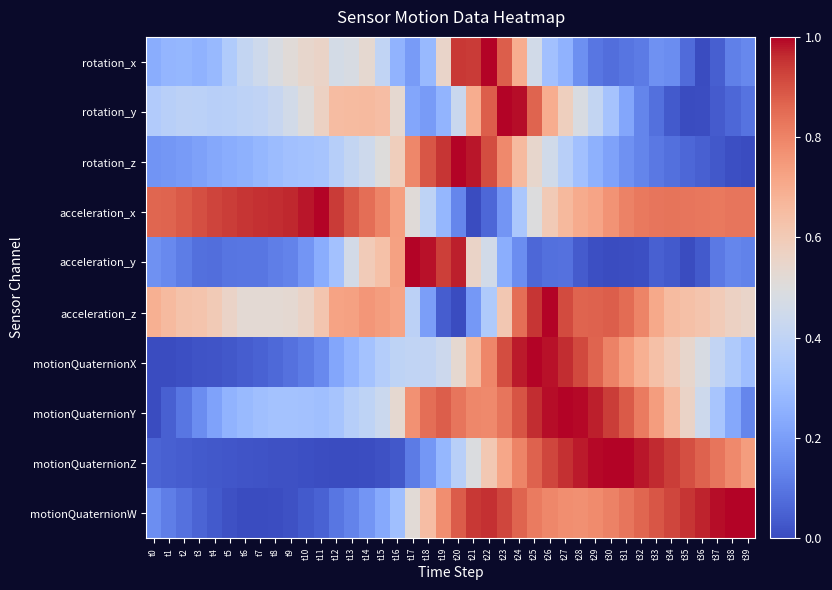

Reading right to left, extract all data points from this chart.

rotation_x: t39=0.1	t38=0.1	t37=0.0	t36=0.0	t35=0.1	t34=0.2	t33=0.2	t32=0.1	t31=0.1	t30=0.1	t29=0.1	t28=0.2	t27=0.3	t26=0.3	t25=0.5	t24=0.7	t23=0.9	t22=1.0	t21=0.9	t20=0.9	t19=0.6	t18=0.3	t17=0.2	t16=0.3	t15=0.4	t14=0.5	t13=0.5	t12=0.5	t11=0.6	t10=0.5	t9=0.5	t8=0.5	t7=0.4	t6=0.4	t5=0.4	t4=0.3	t3=0.3	t2=0.3	t1=0.3	t0=0.2
rotation_y: t39=0.1	t38=0.1	t37=0.0	t36=0.0	t35=0.0	t34=0.0	t33=0.1	t32=0.1	t31=0.2	t30=0.3	t29=0.4	t28=0.5	t27=0.6	t26=0.7	t25=0.9	t24=1.0	t23=1.0	t22=0.9	t21=0.7	t20=0.4	t19=0.3	t18=0.2	t17=0.2	t16=0.5	t15=0.6	t14=0.7	t13=0.7	t12=0.6	t11=0.6	t10=0.5	t9=0.5	t8=0.4	t7=0.4	t6=0.4	t5=0.4	t4=0.4	t3=0.4	t2=0.4	t1=0.4	t0=0.4
rotation_z: t39=0.0	t38=0.0	t37=0.0	t36=0.0	t35=0.1	t34=0.1	t33=0.1	t32=0.1	t31=0.2	t30=0.2	t29=0.3	t28=0.3	t27=0.4	t26=0.5	t25=0.5	t24=0.7	t23=0.8	t22=0.9	t21=1.0	t20=1.0	t19=0.9	t18=0.9	t17=0.8	t16=0.6	t15=0.5	t14=0.4	t13=0.4	t12=0.4	t11=0.3	t10=0.3	t9=0.3	t8=0.3	t7=0.3	t6=0.3	t5=0.2	t4=0.2	t3=0.2	t2=0.2	t1=0.2	t0=0.2
acceleration_x: t39=0.8	t38=0.8	t37=0.8	t36=0.8	t35=0.8	t34=0.8	t33=0.8	t32=0.8	t31=0.8	t30=0.8	t29=0.7	t28=0.7	t27=0.7	t26=0.6	t25=0.5	t24=0.3	t23=0.2	t22=0.1	t21=0.0	t20=0.1	t19=0.3	t18=0.4	t17=0.5	t16=0.7	t15=0.8	t14=0.8	t13=0.9	t12=0.9	t11=1.0	t10=1.0	t9=1.0	t8=1.0	t7=1.0	t6=0.9	t5=0.9	t4=0.9	t3=0.9	t2=0.9	t1=0.9	t0=0.9
acceleration_y: t39=0.1	t38=0.1	t37=0.1	t36=0.0	t35=0.0	t34=0.0	t33=0.0	t32=0.0	t31=0.0	t30=0.0	t29=0.0	t28=0.0	t27=0.1	t26=0.1	t25=0.1	t24=0.2	t23=0.2	t22=0.5	t21=0.6	t20=1.0	t19=0.9	t18=1.0	t17=1.0	t16=0.7	t15=0.6	t14=0.6	t13=0.5	t12=0.3	t11=0.2	t10=0.2	t9=0.1	t8=0.1	t7=0.1	t6=0.1	t5=0.1	t4=0.1	t3=0.1	t2=0.1	t1=0.1	t0=0.2
acceleration_z: t39=0.6	t38=0.6	t37=0.6	t36=0.6	t35=0.6	t34=0.7	t33=0.7	t32=0.8	t31=0.9	t30=0.9	t29=0.9	t28=0.9	t27=0.9	t26=1.0	t25=0.9	t24=0.8	t23=0.6	t22=0.4	t21=0.2	t20=0.0	t19=0.0	t18=0.2	t17=0.4	t16=0.7	t15=0.7	t14=0.8	t13=0.7	t12=0.7	t11=0.6	t10=0.6	t9=0.5	t8=0.5	t7=0.5	t6=0.5	t5=0.6	t4=0.6	t3=0.6	t2=0.6	t1=0.7	t0=0.7
motionQuaternionX: t39=0.3	t38=0.4	t37=0.4	t36=0.5	t35=0.5	t34=0.6	t33=0.6	t32=0.7	t31=0.7	t30=0.8	t29=0.9	t28=0.9	t27=1.0	t26=1.0	t25=1.0	t24=1.0	t23=0.9	t22=0.8	t21=0.7	t20=0.5	t19=0.4	t18=0.4	t17=0.4	t16=0.4	t15=0.4	t14=0.3	t13=0.3	t12=0.2	t11=0.1	t10=0.1	t9=0.1	t8=0.1	t7=0.1	t6=0.0	t5=0.0	t4=0.0	t3=0.0	t2=0.0	t1=0.0	t0=0.0
motionQuaternionY: t39=0.1	t38=0.2	t37=0.3	t36=0.4	t35=0.6	t34=0.7	t33=0.7	t32=0.8	t31=0.9	t30=0.9	t29=1.0	t28=1.0	t27=1.0	t26=1.0	t25=1.0	t24=0.9	t23=0.8	t22=0.8	t21=0.8	t20=0.8	t19=0.9	t18=0.8	t17=0.8	t16=0.5	t15=0.4	t14=0.4	t13=0.4	t12=0.3	t11=0.3	t10=0.3	t9=0.3	t8=0.3	t7=0.3	t6=0.3	t5=0.3	t4=0.2	t3=0.2	t2=0.1	t1=0.0	t0=0.0
motionQuaternionZ: t39=0.7	t38=0.8	t37=0.8	t36=0.9	t35=0.9	t34=0.9	t33=1.0	t32=1.0	t31=1.0	t30=1.0	t29=1.0	t28=1.0	t27=1.0	t26=0.9	t25=0.9	t24=0.8	t23=0.7	t22=0.6	t21=0.5	t20=0.4	t19=0.3	t18=0.2	t17=0.1	t16=0.0	t15=0.0	t14=0.0	t13=0.0	t12=0.0	t11=0.0	t10=0.0	t9=0.0	t8=0.0	t7=0.0	t6=0.0	t5=0.0	t4=0.0	t3=0.0	t2=0.0	t1=0.0	t0=0.1
motionQuaternionW: t39=1.0	t38=1.0	t37=1.0	t36=1.0	t35=0.9	t34=0.9	t33=0.9	t32=0.9	t31=0.8	t30=0.8	t29=0.8	t28=0.8	t27=0.8	t26=0.8	t25=0.8	t24=0.9	t23=0.9	t22=1.0	t21=0.9	t20=0.9	t19=0.8	t18=0.6	t17=0.5	t16=0.3	t15=0.2	t14=0.2	t13=0.1	t12=0.1	t11=0.1	t10=0.0	t9=0.0	t8=0.0	t7=0.0	t6=0.0	t5=0.0	t4=0.0	t3=0.1	t2=0.1	t1=0.1	t0=0.2